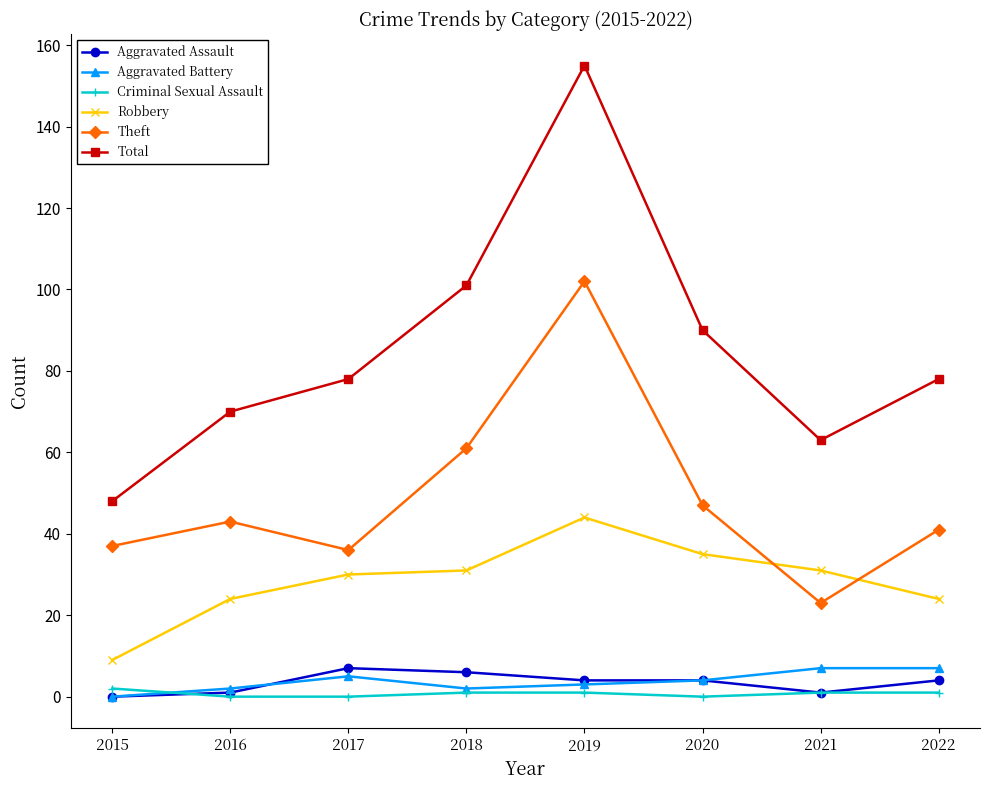

What is the spread (max minus min) of values at 2018?

100